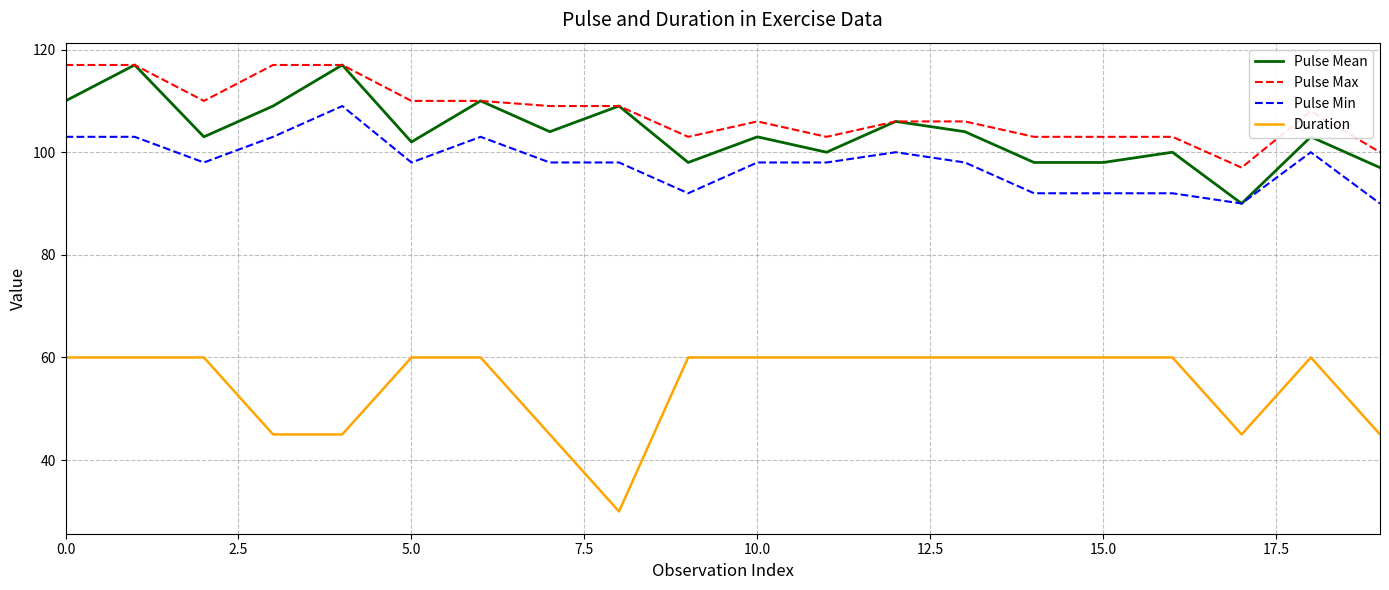

What is the sum of all Pulse Mean values?

2078